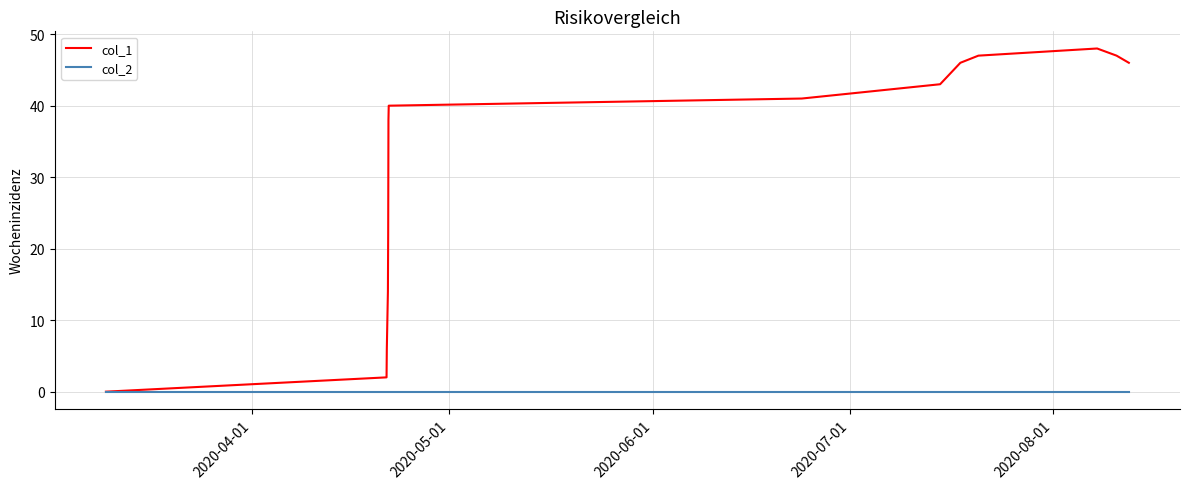

Rank the series by their maximum value, from highest to lowest.

col_1, col_2